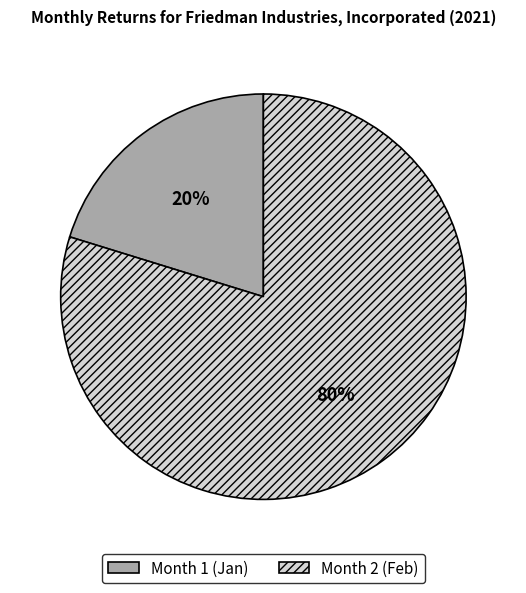

Is it true that Month 1 (Jan) is 20% of the pie?

True